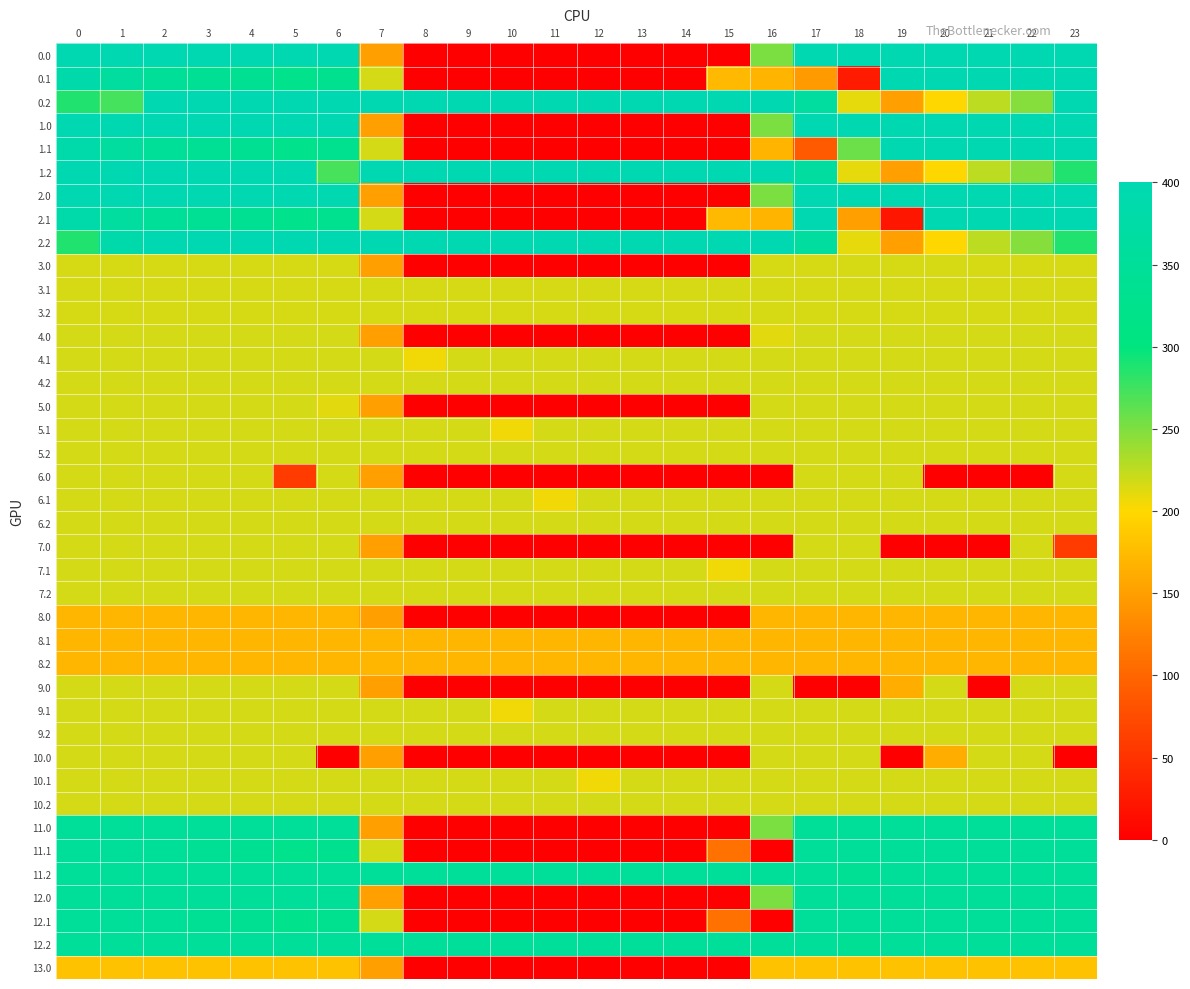

Reading left to right, what are all the values shown in this chart?

0.0: 0=400.0	1=400.0	2=400.0	3=400.0	4=400.0	5=400.0	6=400.0	7=150.1	8=0.0	9=0.0	10=0.0	11=0.0	12=0.0	13=0.0	14=0.0	15=0.0	16=250.9	17=398.5	18=400.0	19=400.0	20=400.0	21=400.0	22=400.0	23=400.0
0.1: 0=384.6	1=361.1	2=347.9	3=342.7	4=339.6	5=325.7	6=332.2	7=217.1	8=0.0	9=0.0	10=0.0	11=0.0	12=0.0	13=0.0	14=0.0	15=173.1	16=169.3	17=145.6	18=27.4	19=400.0	20=400.0	21=400.0	22=400.0	23=399.4
0.2: 0=287.1	1=272.7	2=400.0	3=400.0	4=400.0	5=400.0	6=400.0	7=400.0	8=400.0	9=400.0	10=400.0	11=400.0	12=400.0	13=400.0	14=400.0	15=400.0	16=400.0	17=362.4	18=210.0	19=151.0	20=199.2	21=226.4	22=247.4	23=399.3
1.0: 0=400.0	1=400.0	2=400.0	3=400.0	4=400.0	5=400.0	6=400.0	7=150.1	8=0.0	9=0.0	10=0.0	11=0.0	12=0.0	13=0.0	14=0.0	15=0.0	16=250.9	17=400.0	18=400.0	19=400.0	20=398.5	21=400.0	22=400.0	23=400.0
1.1: 0=384.6	1=361.1	2=347.9	3=342.7	4=339.6	5=325.7	6=332.2	7=217.1	8=0.0	9=0.0	10=0.0	11=0.0	12=0.0	13=0.0	14=0.0	15=0.0	16=169.3	17=88.6	18=257.5	19=400.0	20=400.0	21=400.0	22=400.0	23=399.4
1.2: 0=400.0	1=400.0	2=400.0	3=400.0	4=400.0	5=400.0	6=271.7	7=400.0	8=400.0	9=400.0	10=400.0	11=400.0	12=400.0	13=400.0	14=400.0	15=400.0	16=400.0	17=362.4	18=210.0	19=151.0	20=199.2	21=226.4	22=247.4	23=287.5
2.0: 0=400.0	1=400.0	2=400.0	3=400.0	4=400.0	5=400.0	6=400.0	7=150.1	8=0.0	9=0.0	10=0.0	11=0.0	12=0.0	13=0.0	14=0.0	15=0.0	16=250.9	17=400.0	18=400.0	19=400.0	20=398.5	21=400.0	22=400.0	23=400.0
2.1: 0=384.6	1=361.1	2=347.9	3=342.7	4=339.6	5=325.7	6=332.2	7=217.1	8=0.0	9=0.0	10=0.0	11=0.0	12=0.0	13=0.0	14=0.0	15=173.1	16=169.3	17=400.0	18=150.8	19=22.2	20=400.0	21=400.0	22=400.0	23=399.4
2.2: 0=287.1	1=384.6	2=400.0	3=400.0	4=400.0	5=400.0	6=400.0	7=400.0	8=400.0	9=400.0	10=400.0	11=400.0	12=400.0	13=400.0	14=400.0	15=400.0	16=400.0	17=362.4	18=210.0	19=151.0	20=199.2	21=226.4	22=247.4	23=287.5
3.0: 0=216.0	1=216.0	2=216.0	3=216.0	4=216.0	5=216.0	6=216.0	7=150.1	8=0.0	9=0.0	10=0.0	11=0.0	12=0.0	13=0.0	14=0.0	15=0.0	16=216.0	17=216.0	18=216.0	19=216.0	20=216.0	21=216.0	22=216.0	23=216.0
3.1: 0=216.0	1=216.0	2=216.0	3=216.0	4=216.0	5=216.0	6=216.0	7=216.0	8=216.0	9=216.0	10=216.0	11=216.0	12=216.0	13=216.0	14=216.0	15=216.0	16=216.0	17=216.0	18=216.0	19=216.0	20=216.0	21=216.0	22=216.0	23=216.0
3.2: 0=216.0	1=216.0	2=216.0	3=216.0	4=216.0	5=216.0	6=216.0	7=216.0	8=216.0	9=216.0	10=216.0	11=216.0	12=216.0	13=216.0	14=216.0	15=216.0	16=216.0	17=216.0	18=216.0	19=216.0	20=216.0	21=216.0	22=216.0	23=216.0
4.0: 0=217.0	1=217.0	2=217.0	3=217.0	4=217.0	5=217.0	6=217.0	7=150.1	8=0.0	9=0.0	10=0.0	11=0.0	12=0.0	13=0.0	14=0.0	15=0.0	16=211.2	17=217.0	18=217.0	19=217.0	20=217.0	21=217.0	22=217.0	23=217.0
4.1: 0=217.0	1=217.0	2=217.0	3=217.0	4=217.0	5=217.0	6=217.0	7=217.0	8=205.6	9=217.0	10=217.0	11=217.0	12=217.0	13=217.0	14=217.0	15=217.0	16=217.0	17=217.0	18=217.0	19=217.0	20=217.0	21=217.0	22=217.0	23=217.0
4.2: 0=217.0	1=217.0	2=217.0	3=217.0	4=217.0	5=217.0	6=217.0	7=217.0	8=217.0	9=217.0	10=217.0	11=217.0	12=217.0	13=217.0	14=217.0	15=217.0	16=217.0	17=217.0	18=217.0	19=217.0	20=217.0	21=217.0	22=217.0	23=217.0
5.0: 0=217.0	1=217.0	2=217.0	3=217.0	4=217.0	5=217.0	6=211.2	7=150.1	8=0.0	9=0.0	10=0.0	11=0.0	12=0.0	13=0.0	14=0.0	15=0.0	16=217.0	17=217.0	18=217.0	19=217.0	20=217.0	21=217.0	22=217.0	23=217.0
5.1: 0=217.0	1=217.0	2=217.0	3=217.0	4=217.0	5=217.0	6=217.0	7=217.0	8=217.0	9=217.0	10=205.6	11=217.0	12=217.0	13=217.0	14=217.0	15=217.0	16=217.0	17=217.0	18=217.0	19=217.0	20=217.0	21=217.0	22=217.0	23=217.0
5.2: 0=217.0	1=217.0	2=217.0	3=217.0	4=217.0	5=217.0	6=217.0	7=217.0	8=217.0	9=217.0	10=217.0	11=217.0	12=217.0	13=217.0	14=217.0	15=217.0	16=217.0	17=217.0	18=217.0	19=217.0	20=217.0	21=217.0	22=217.0	23=217.0
6.0: 0=217.0	1=217.0	2=217.0	3=217.0	4=217.0	5=58.6	6=217.0	7=150.1	8=0.0	9=0.0	10=0.0	11=0.0	12=0.0	13=0.0	14=0.0	15=0.0	16=0.0	17=217.0	18=217.0	19=217.0	20=0.0	21=0.0	22=0.0	23=217.0
6.1: 0=217.0	1=217.0	2=217.0	3=217.0	4=217.0	5=217.0	6=217.0	7=217.0	8=217.0	9=217.0	10=217.0	11=205.6	12=217.0	13=217.0	14=217.0	15=217.0	16=217.0	17=217.0	18=217.0	19=217.0	20=217.0	21=217.0	22=217.0	23=217.0
6.2: 0=217.0	1=217.0	2=217.0	3=217.0	4=217.0	5=217.0	6=217.0	7=217.0	8=217.0	9=217.0	10=217.0	11=217.0	12=217.0	13=217.0	14=217.0	15=217.0	16=217.0	17=217.0	18=217.0	19=217.0	20=217.0	21=217.0	22=217.0	23=217.0
7.0: 0=217.0	1=217.0	2=217.0	3=217.0	4=217.0	5=217.0	6=217.0	7=150.1	8=0.0	9=0.0	10=0.0	11=0.0	12=0.0	13=0.0	14=0.0	15=0.0	16=0.0	17=217.0	18=217.0	19=0.0	20=0.0	21=0.0	22=217.0	23=58.6
7.1: 0=217.0	1=217.0	2=217.0	3=217.0	4=217.0	5=217.0	6=217.0	7=217.0	8=217.0	9=217.0	10=217.0	11=217.0	12=217.0	13=217.0	14=217.0	15=205.6	16=217.0	17=217.0	18=217.0	19=217.0	20=217.0	21=217.0	22=217.0	23=217.0
7.2: 0=217.0	1=217.0	2=217.0	3=217.0	4=217.0	5=217.0	6=217.0	7=217.0	8=217.0	9=217.0	10=217.0	11=217.0	12=217.0	13=217.0	14=217.0	15=217.0	16=217.0	17=217.0	18=217.0	19=217.0	20=217.0	21=217.0	22=217.0	23=217.0
8.0: 0=170.0	1=170.0	2=170.0	3=170.0	4=170.0	5=170.0	6=170.0	7=150.1	8=0.0	9=0.0	10=0.0	11=0.0	12=0.0	13=0.0	14=0.0	15=0.0	16=170.0	17=170.0	18=170.0	19=170.0	20=170.0	21=170.0	22=170.0	23=170.0
8.1: 0=170.0	1=170.0	2=170.0	3=170.0	4=170.0	5=170.0	6=170.0	7=170.0	8=170.0	9=170.0	10=170.0	11=170.0	12=170.0	13=170.0	14=170.0	15=170.0	16=170.0	17=170.0	18=170.0	19=170.0	20=170.0	21=170.0	22=170.0	23=170.0
8.2: 0=170.0	1=170.0	2=170.0	3=170.0	4=170.0	5=170.0	6=170.0	7=170.0	8=170.0	9=170.0	10=170.0	11=170.0	12=170.0	13=170.0	14=170.0	15=170.0	16=170.0	17=170.0	18=170.0	19=170.0	20=170.0	21=170.0	22=170.0	23=170.0
9.0: 0=217.0	1=217.0	2=217.0	3=217.0	4=217.0	5=217.0	6=217.0	7=150.1	8=0.0	9=0.0	10=0.0	11=0.0	12=0.0	13=0.0	14=0.0	15=0.0	16=217.0	17=0.0	18=0.0	19=163.7	20=217.0	21=0.0	22=217.0	23=217.0
9.1: 0=217.0	1=217.0	2=217.0	3=217.0	4=217.0	5=217.0	6=217.0	7=217.0	8=217.0	9=217.0	10=205.6	11=217.0	12=217.0	13=217.0	14=217.0	15=217.0	16=217.0	17=217.0	18=217.0	19=217.0	20=217.0	21=217.0	22=217.0	23=217.0
9.2: 0=217.0	1=217.0	2=217.0	3=217.0	4=217.0	5=217.0	6=217.0	7=217.0	8=217.0	9=217.0	10=217.0	11=217.0	12=217.0	13=217.0	14=217.0	15=217.0	16=217.0	17=217.0	18=217.0	19=217.0	20=217.0	21=217.0	22=217.0	23=217.0
10.0: 0=217.0	1=217.0	2=217.0	3=217.0	4=217.0	5=217.0	6=0.0	7=150.1	8=0.0	9=0.0	10=0.0	11=0.0	12=0.0	13=0.0	14=0.0	15=0.0	16=217.0	17=217.0	18=217.0	19=0.0	20=163.7	21=217.0	22=217.0	23=0.0
10.1: 0=217.0	1=217.0	2=217.0	3=217.0	4=217.0	5=217.0	6=217.0	7=217.0	8=217.0	9=217.0	10=217.0	11=217.0	12=205.6	13=217.0	14=217.0	15=217.0	16=217.0	17=217.0	18=217.0	19=217.0	20=217.0	21=217.0	22=217.0	23=217.0
10.2: 0=217.0	1=217.0	2=217.0	3=217.0	4=217.0	5=217.0	6=217.0	7=217.0	8=217.0	9=217.0	10=217.0	11=217.0	12=217.0	13=217.0	14=217.0	15=217.0	16=217.0	17=217.0	18=217.0	19=217.0	20=217.0	21=217.0	22=217.0	23=217.0
11.0: 0=350.0	1=350.0	2=350.0	3=350.0	4=350.0	5=350.0	6=350.0	7=150.1	8=0.0	9=0.0	10=0.0	11=0.0	12=0.0	13=0.0	14=0.0	15=0.0	16=250.9	17=349.9	18=350.0	19=350.0	20=350.0	21=350.0	22=350.0	23=350.0
11.1: 0=350.0	1=350.0	2=347.9	3=342.7	4=339.6	5=325.7	6=332.2	7=217.1	8=0.0	9=0.0	10=0.0	11=0.0	12=0.0	13=0.0	14=0.0	15=110.4	16=0.0	17=350.0	18=350.0	19=350.0	20=350.0	21=350.0	22=350.0	23=350.0
11.2: 0=350.0	1=350.0	2=350.0	3=350.0	4=350.0	5=350.0	6=350.0	7=350.0	8=350.0	9=350.0	10=350.0	11=350.0	12=350.0	13=350.0	14=350.0	15=350.0	16=350.0	17=350.0	18=342.2	19=350.0	20=350.0	21=350.0	22=350.0	23=350.0
12.0: 0=350.0	1=350.0	2=350.0	3=350.0	4=350.0	5=350.0	6=349.9	7=150.1	8=0.0	9=0.0	10=0.0	11=0.0	12=0.0	13=0.0	14=0.0	15=0.0	16=250.9	17=350.0	18=350.0	19=350.0	20=350.0	21=350.0	22=350.0	23=350.0
12.1: 0=350.0	1=350.0	2=347.9	3=342.7	4=339.6	5=325.7	6=332.2	7=217.1	8=0.0	9=0.0	10=0.0	11=0.0	12=0.0	13=0.0	14=0.0	15=110.4	16=0.0	17=350.0	18=350.0	19=350.0	20=350.0	21=350.0	22=350.0	23=350.0
12.2: 0=350.0	1=350.0	2=350.0	3=350.0	4=350.0	5=350.0	6=350.0	7=350.0	8=350.0	9=350.0	10=350.0	11=350.0	12=350.0	13=350.0	14=350.0	15=350.0	16=350.0	17=350.0	18=342.2	19=350.0	20=350.0	21=350.0	22=350.0	23=350.0
13.0: 0=181.0	1=181.0	2=181.0	3=181.0	4=181.0	5=181.0	6=181.0	7=150.1	8=0.0	9=0.0	10=0.0	11=0.0	12=0.0	13=0.0	14=0.0	15=0.0	16=181.0	17=181.0	18=181.0	19=181.0	20=181.0	21=181.0	22=181.0	23=181.0